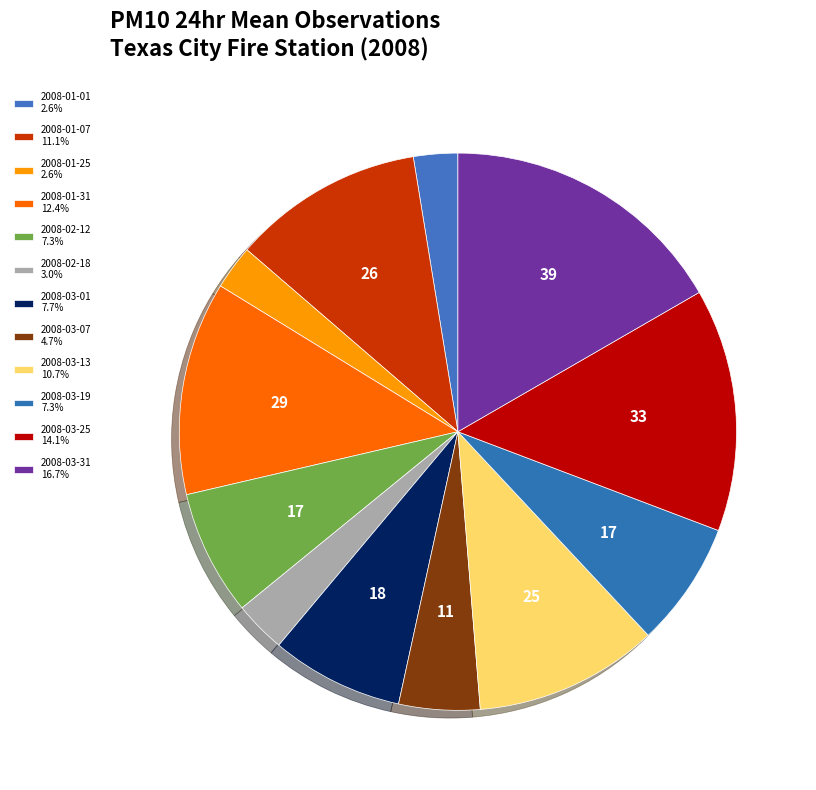

The 2008-03-25 slice represents 1% of the pie. True or false?

False